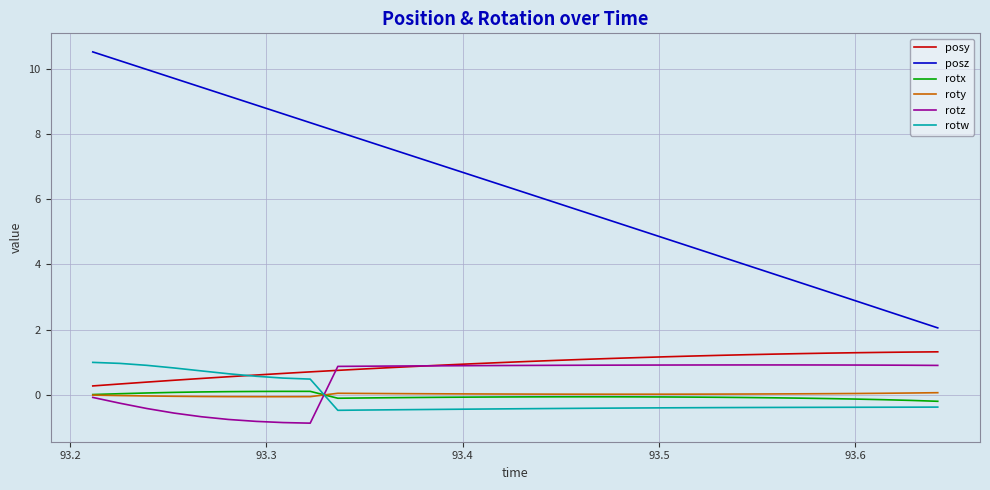

Which series ends up on top after the final intersection of rotw and roty?

roty